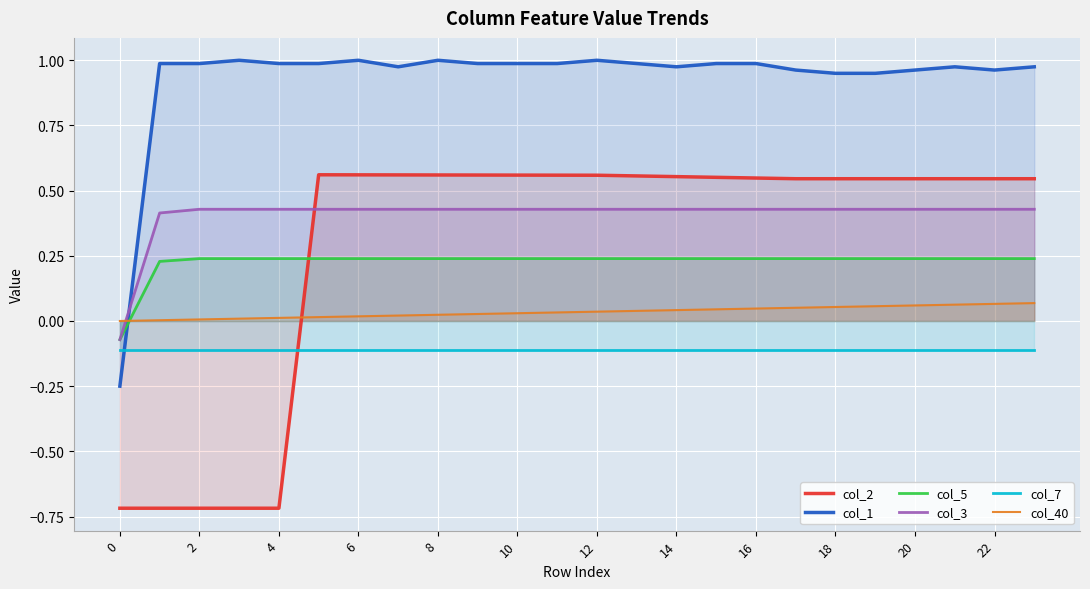

What is the average value of the col_2 series?

0.3